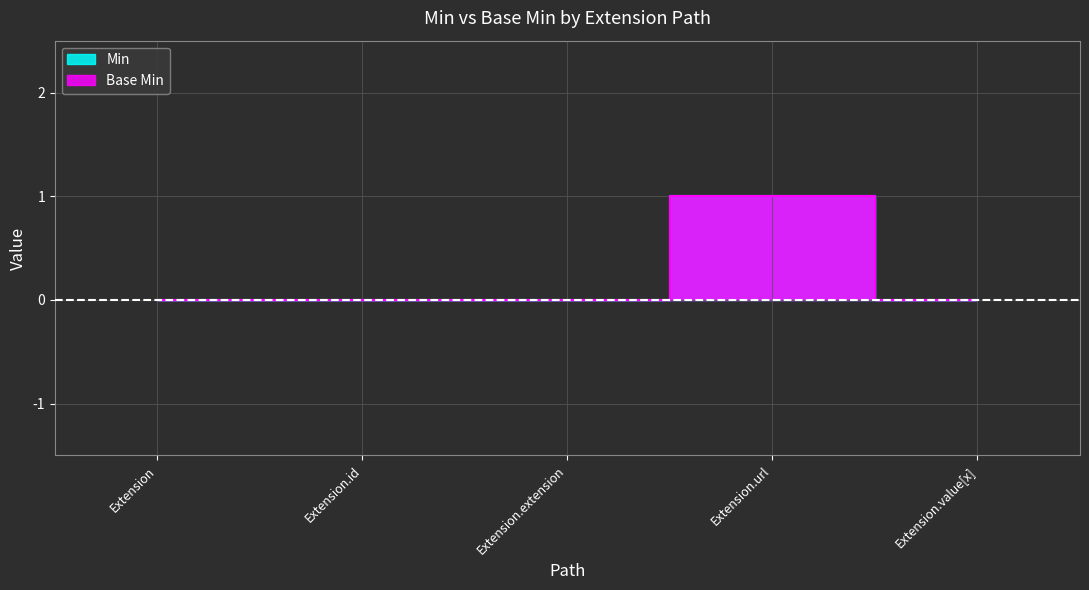

Reading right to left, extract all data points from this chart.

Min: Extension.value[x]=0	Extension.url=1	Extension.extension=0	Extension.id=0	Extension=0
Base Min: Extension.value[x]=0	Extension.url=1	Extension.extension=0	Extension.id=0	Extension=0